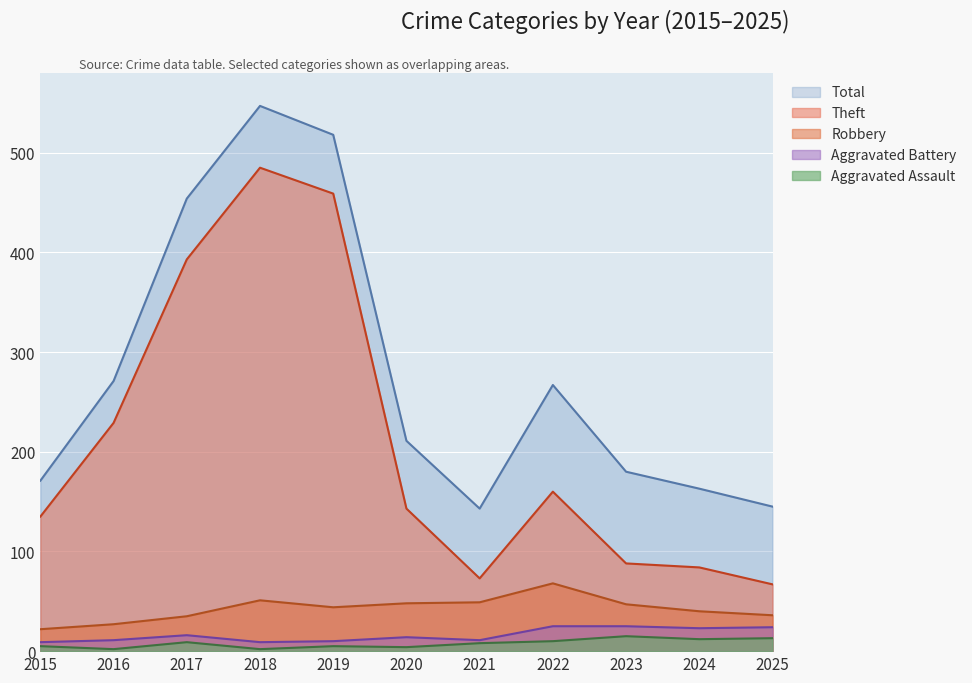

Read the Aggravated Battery value at 2018, to the nearest 5.

10